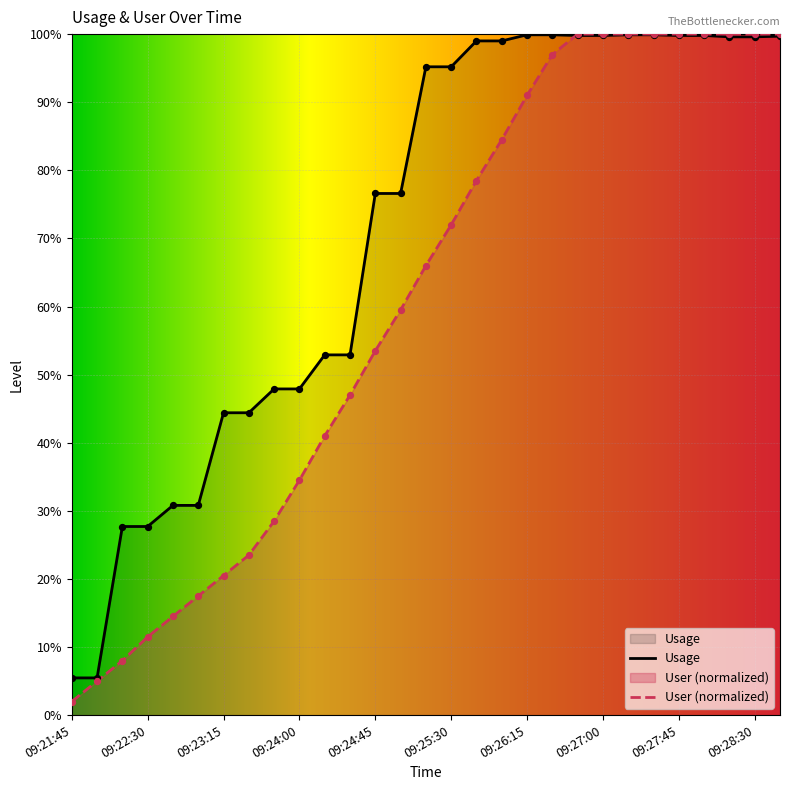

Which series has the largest Y range (max minus min)?

User